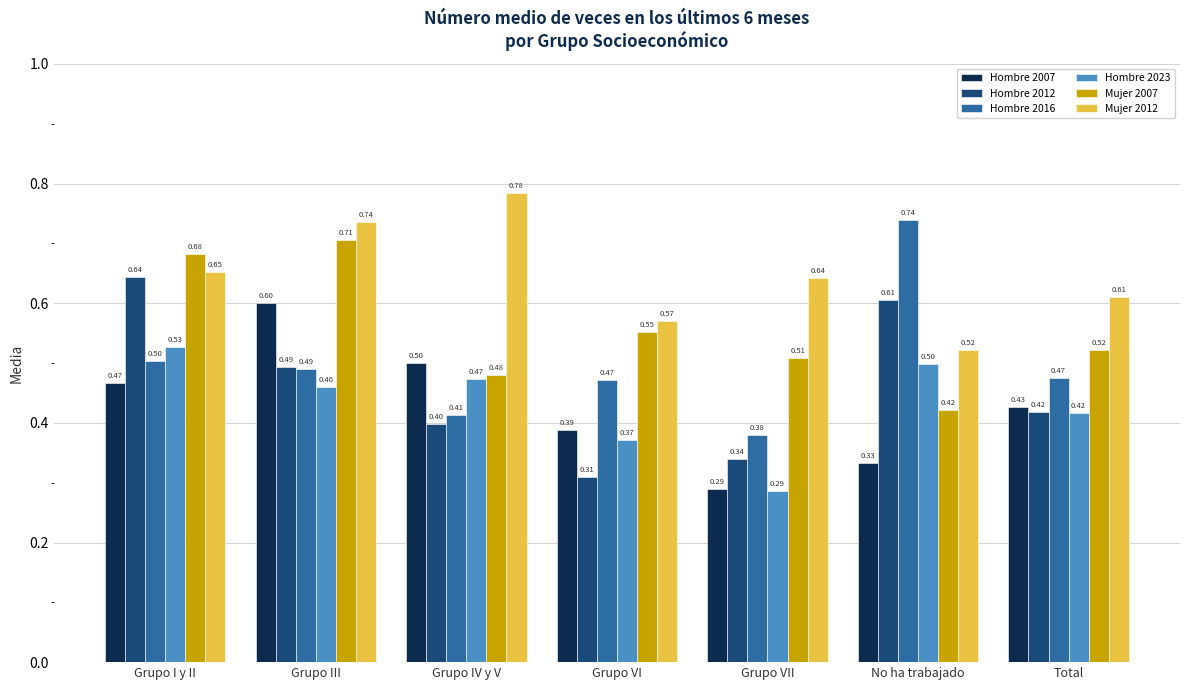

What is the maximum value for Hombre 2012?

0.6